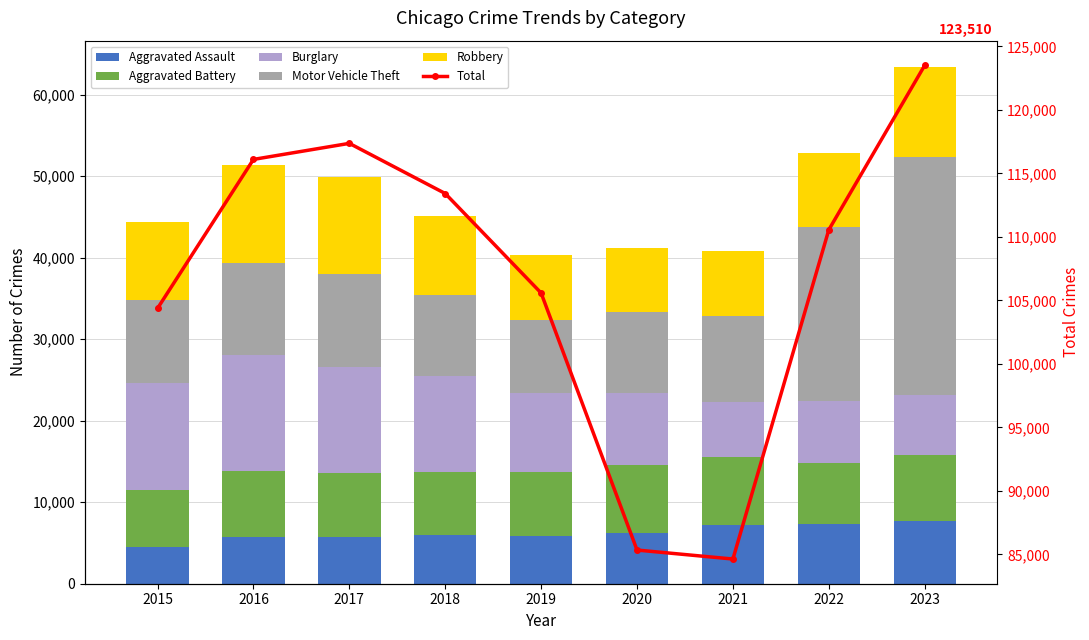

What is the value of the Motor Vehicle Theft bar at the 2nd from the left?

11286